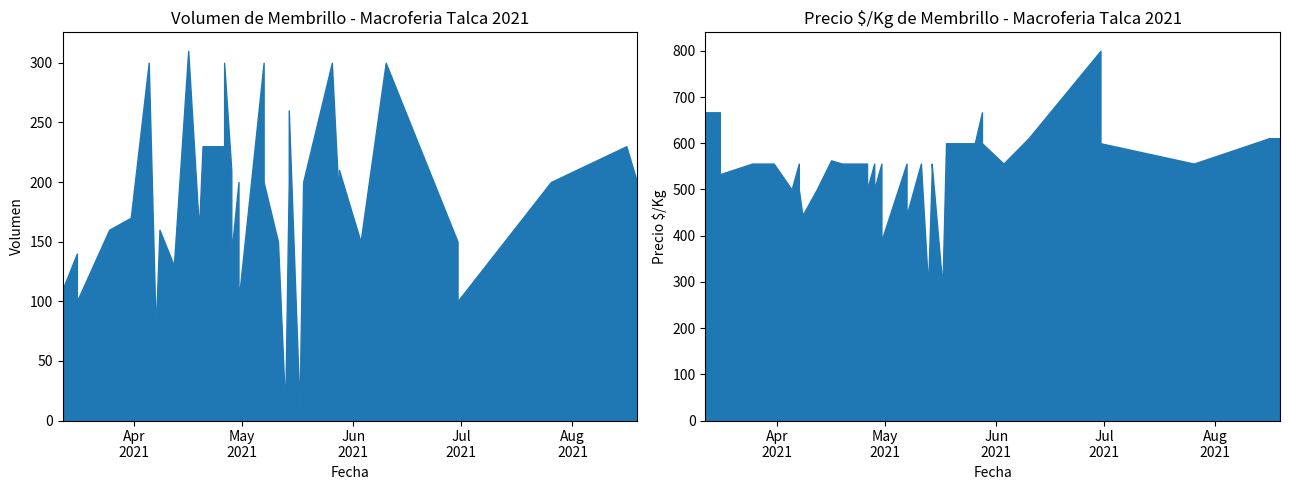

At how many categories does at least one series exceed 313?

36